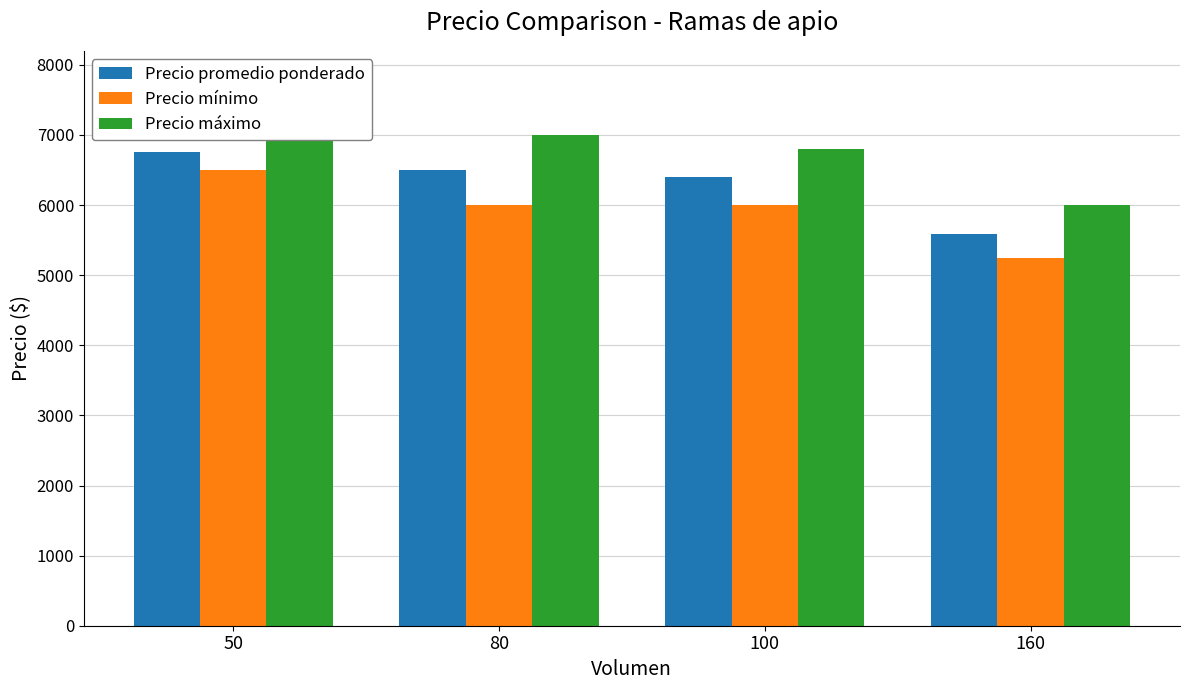

What is the lowest value of the Precio promedio ponderado series?

5593.8